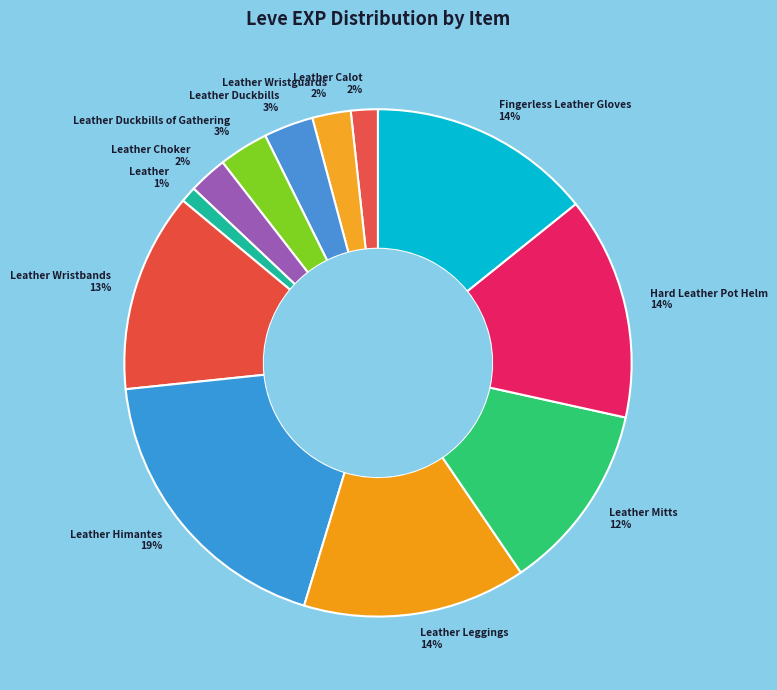

What is the smallest slice in the pie chart?

Leather 1%